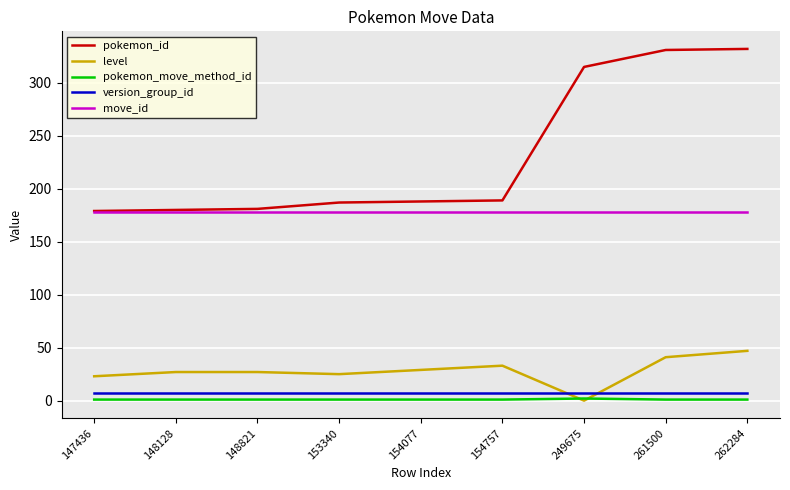

True or false: pokemon_id has a value of 180 at 148128.

True